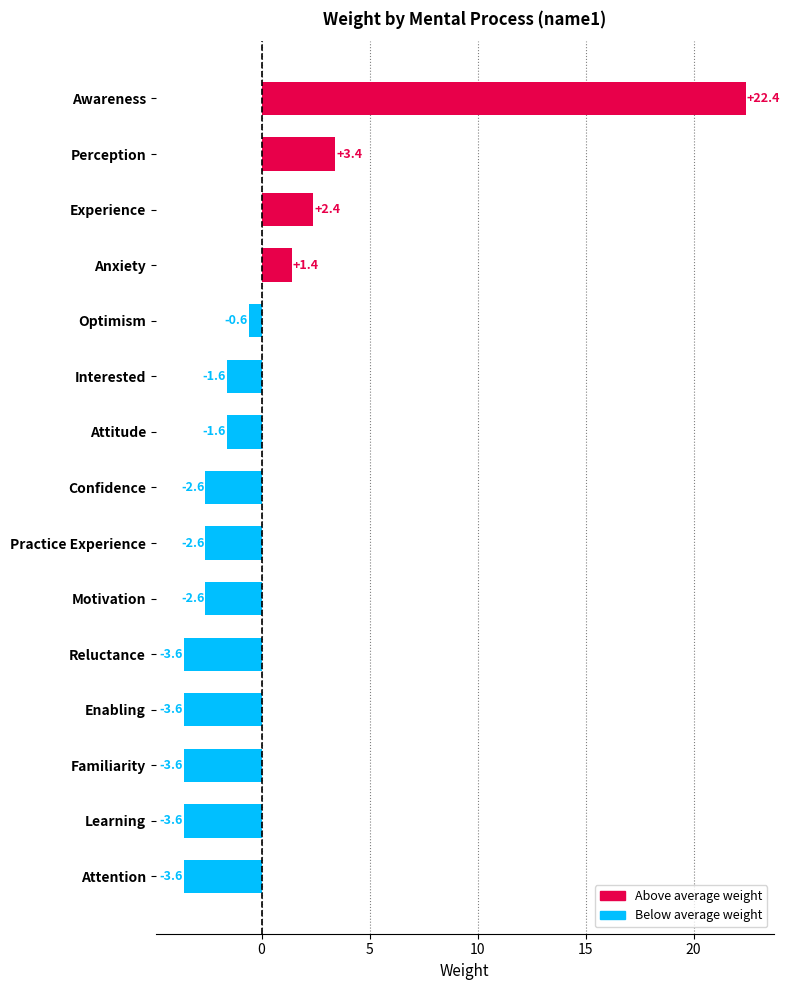

What is the difference between the second highest and minimum values?

7.0